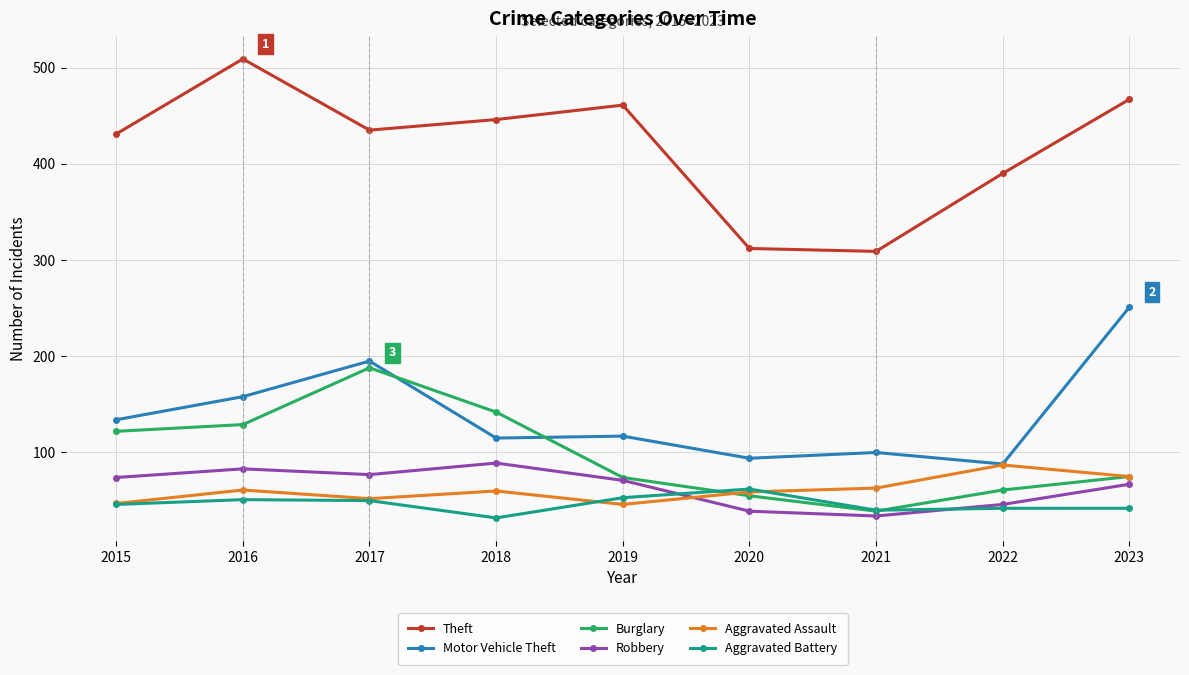

True or false: Burglary has more than 0 interior local peaks.

True